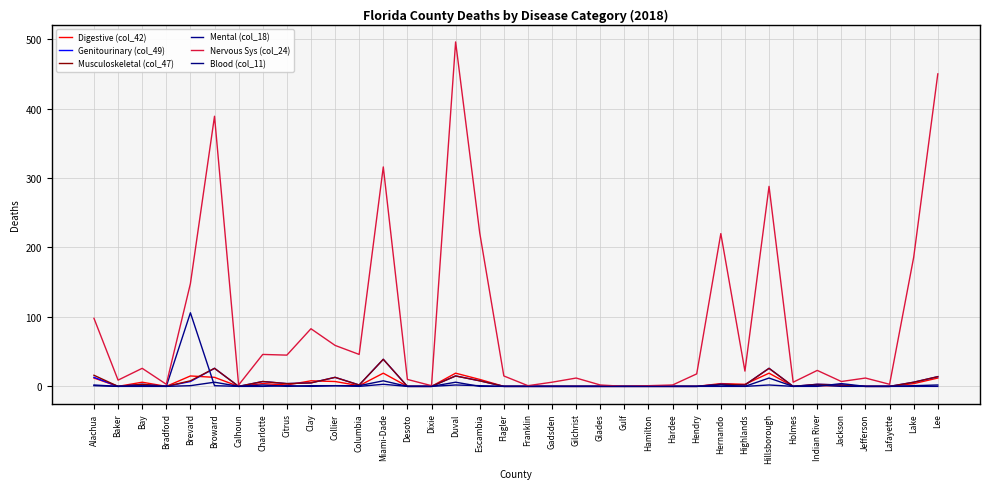

Between Franklin and Holmes, which series saw the biggest shift?

Nervous Sys (col_24)